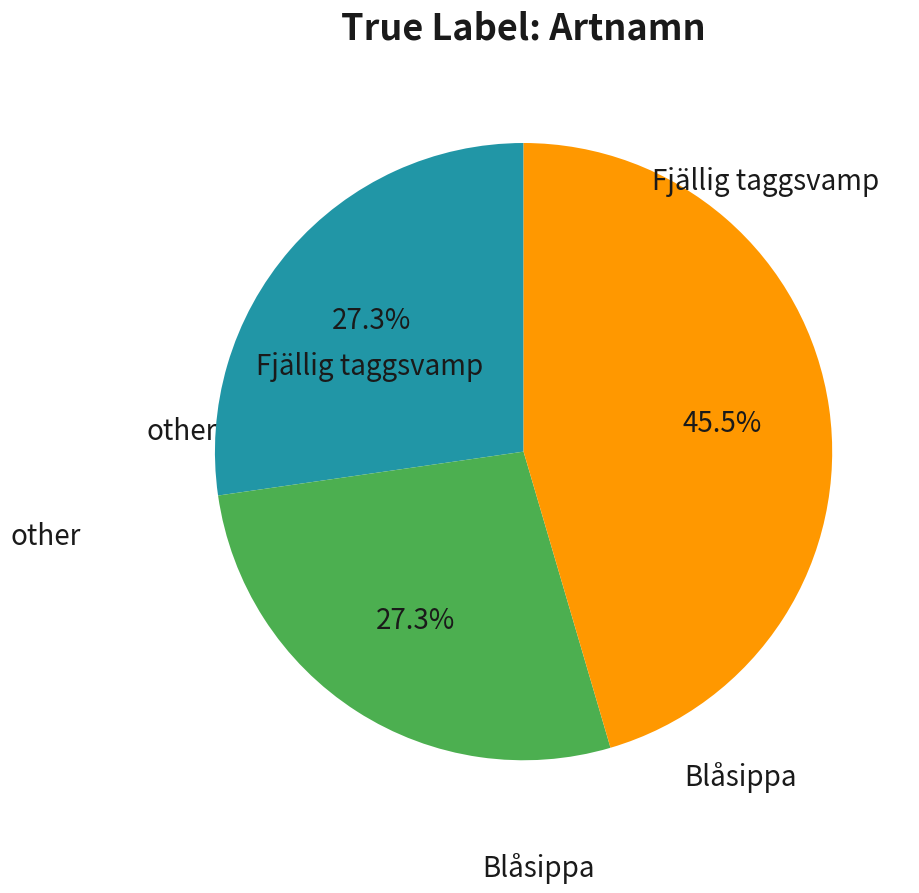

Count the number of slices in the pie.

3